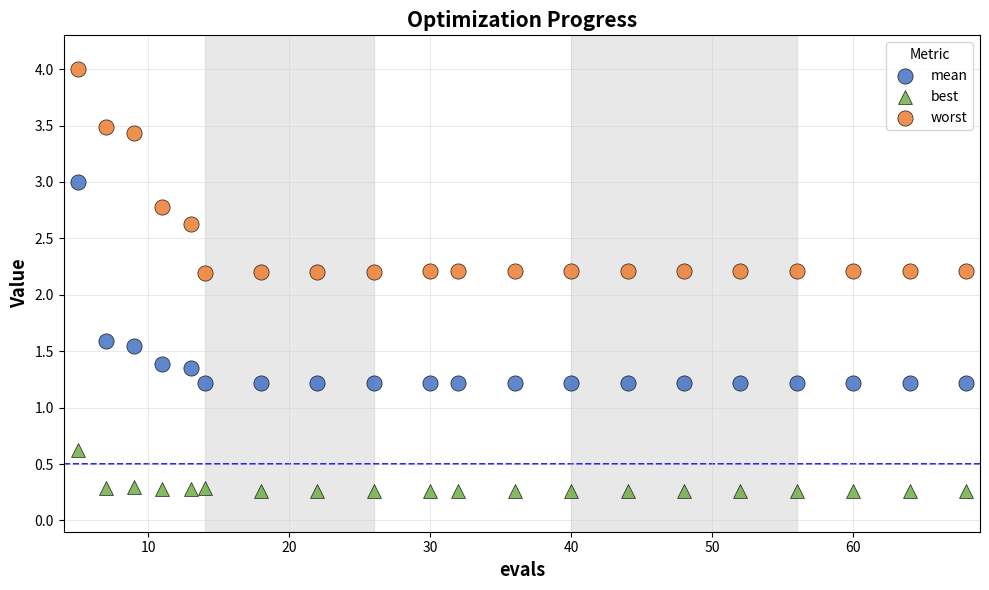

Across all data points, what is the range of X values (max minus min)?

63.0